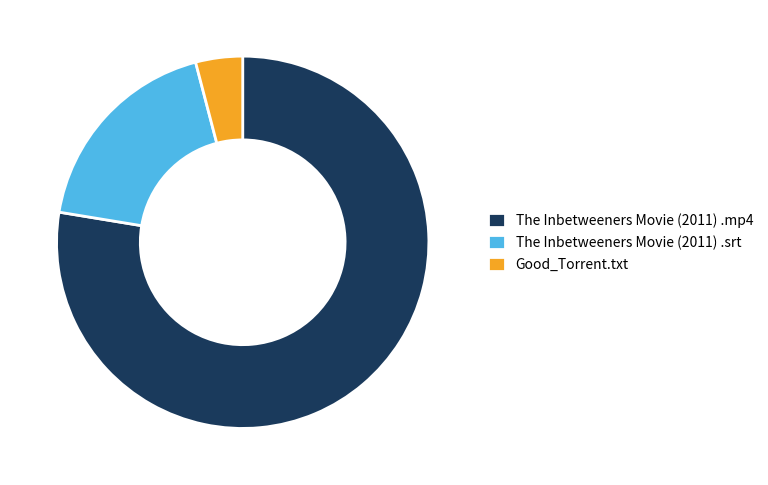

Rank the categories by value from lowest to highest.

Good_Torrent.txt, The Inbetweeners Movie (2011) .srt, The Inbetweeners Movie (2011) .mp4